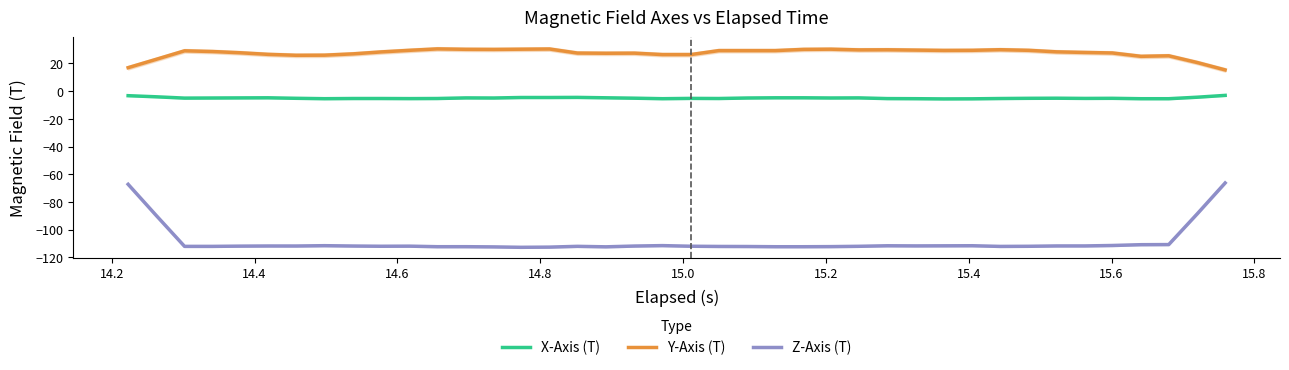

True or false: X-Axis (T) and Y-Axis (T) cross at least once.

False